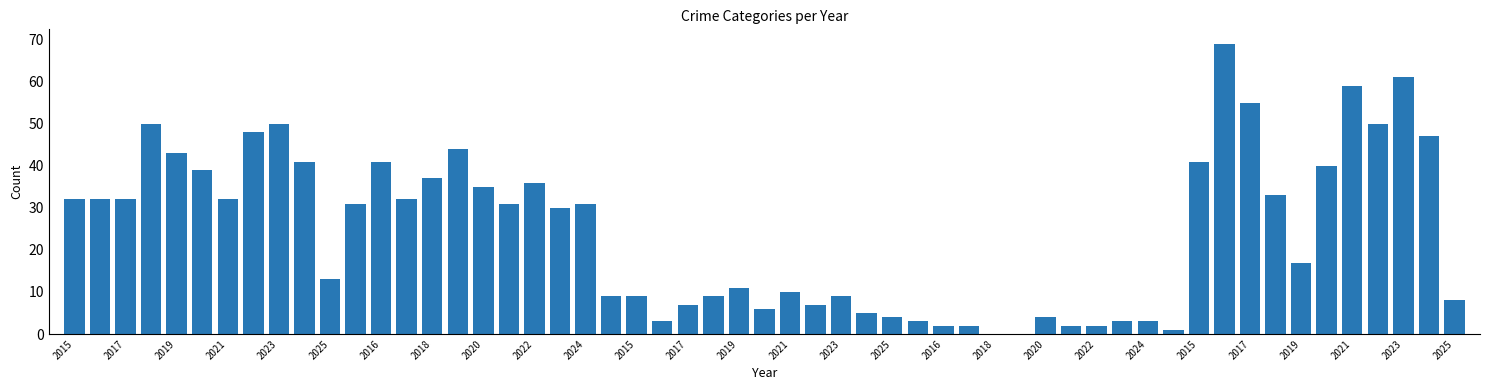

What is the sum of all values?

1351